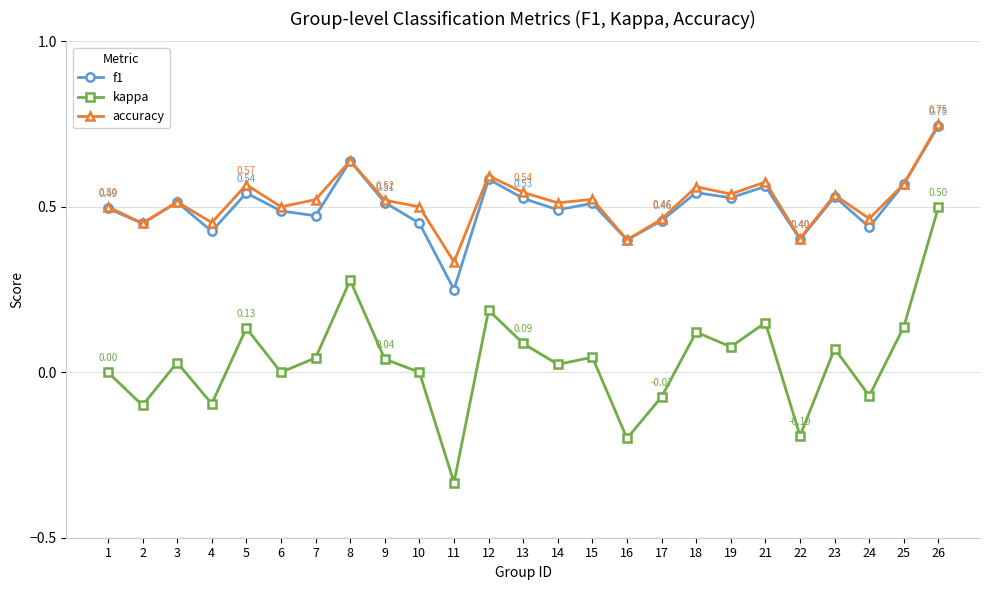

How many lines are shown in the chart?

3